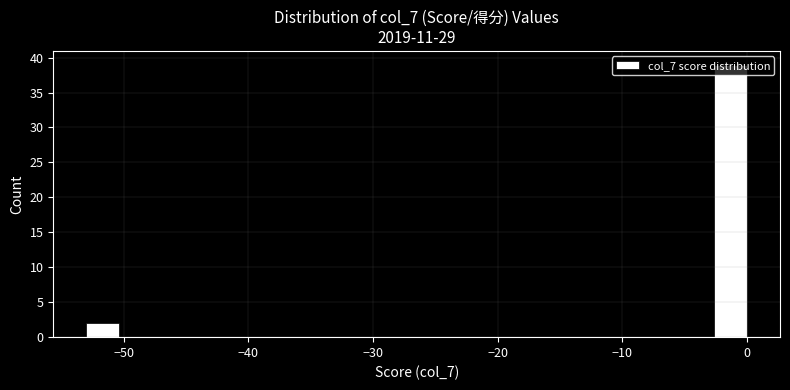

Around what value on the x-axis is the tallest bar? Give the approximate position of its centre, as read against the axis.

-1